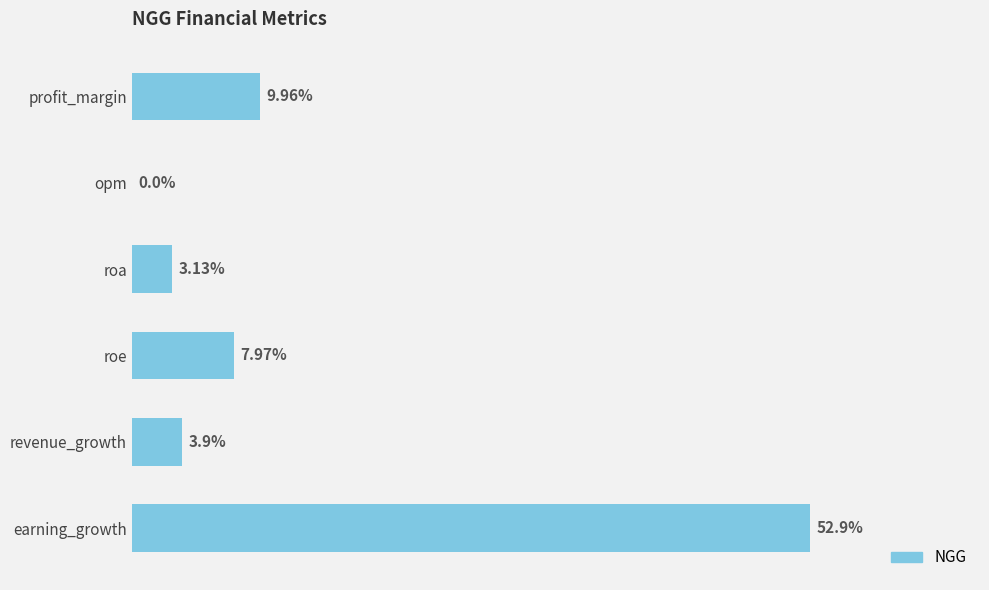

Does the chart contain stacked bars?

No